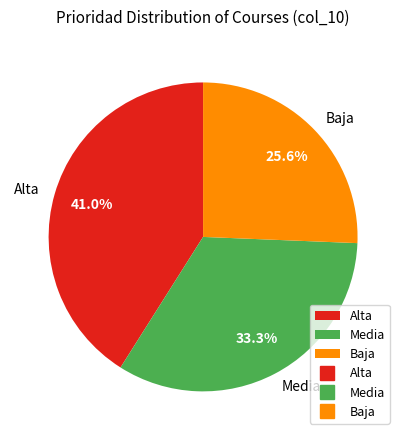

To the nearest percent, what is the average slice percentage?

33%